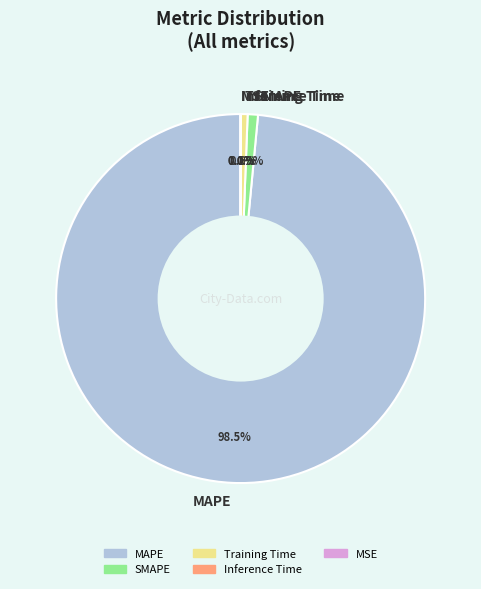

To the nearest percent, what is the difference between the largest and smallest slice percentages?

98%